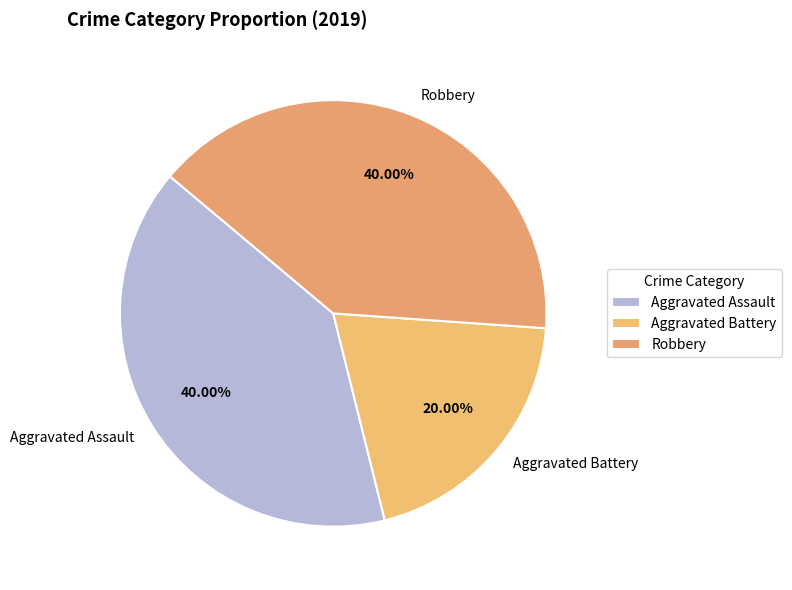

Count the number of slices in the pie.

3